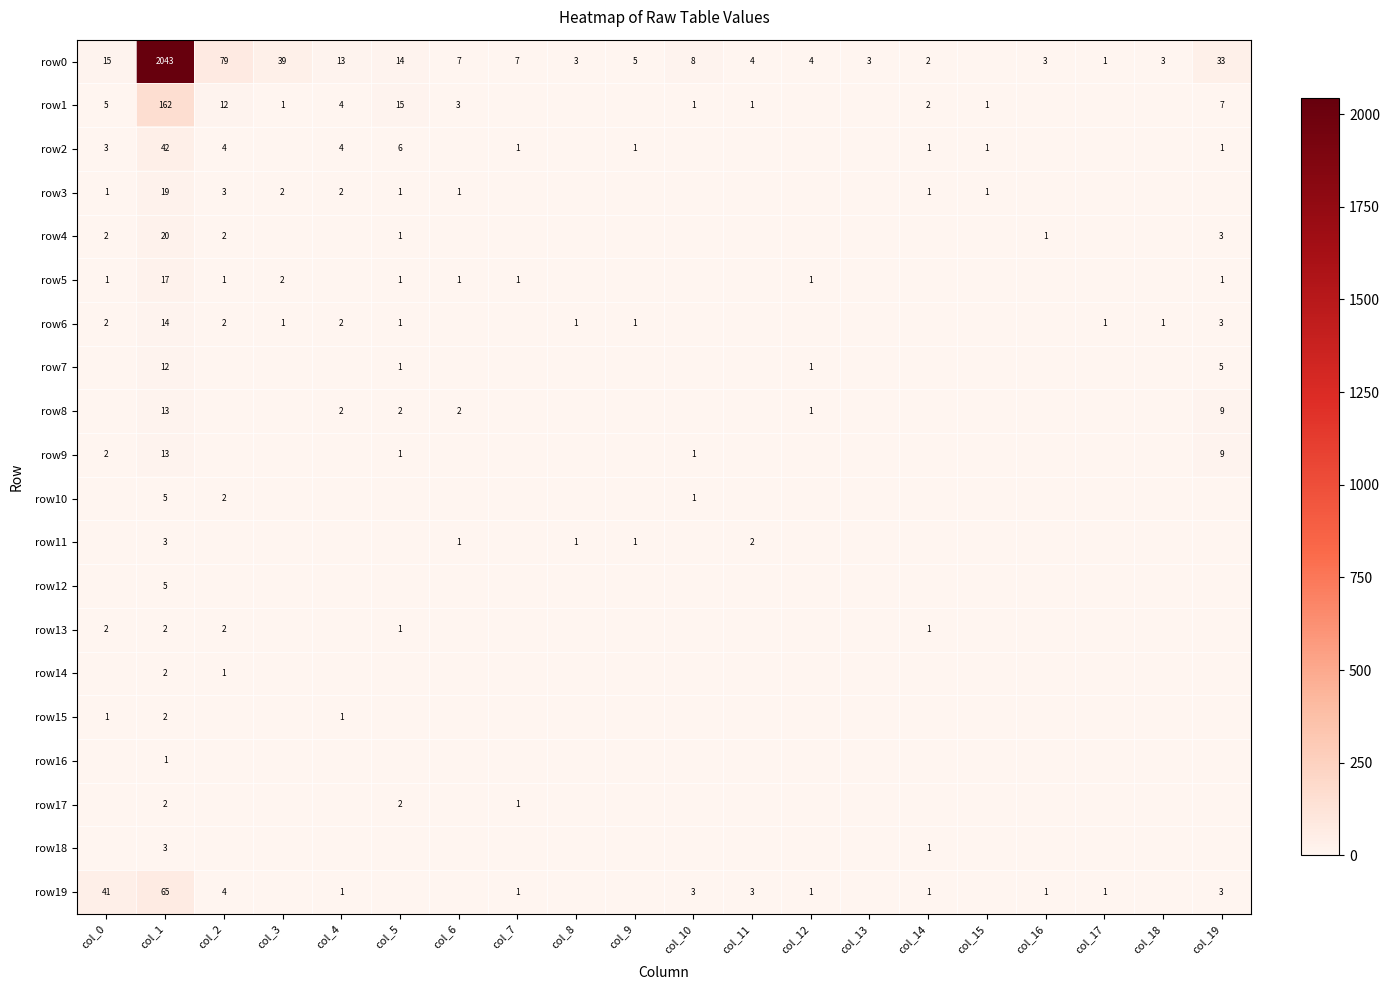

Count the number of categories in the chart.

20